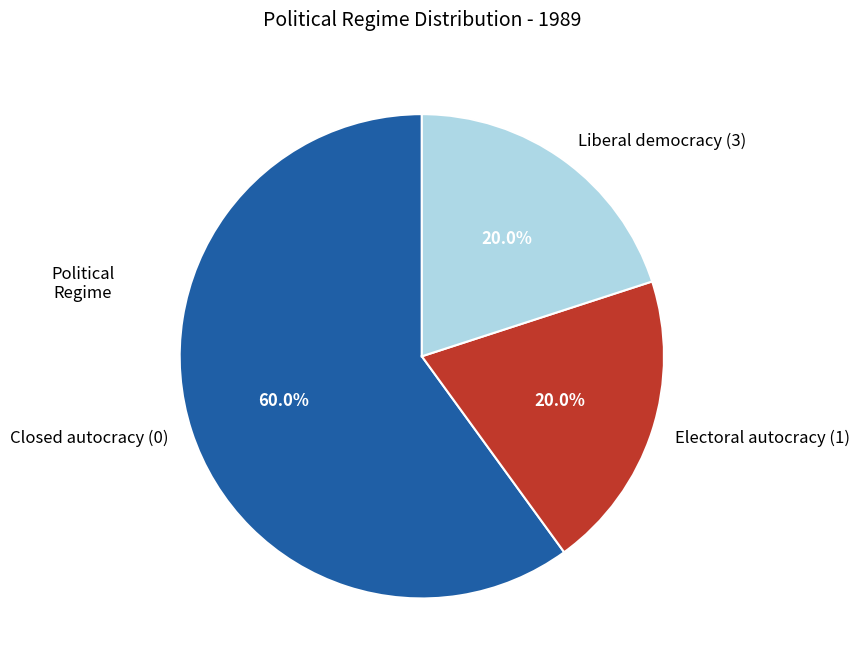

What is the majority slice?

Closed autocracy (0)